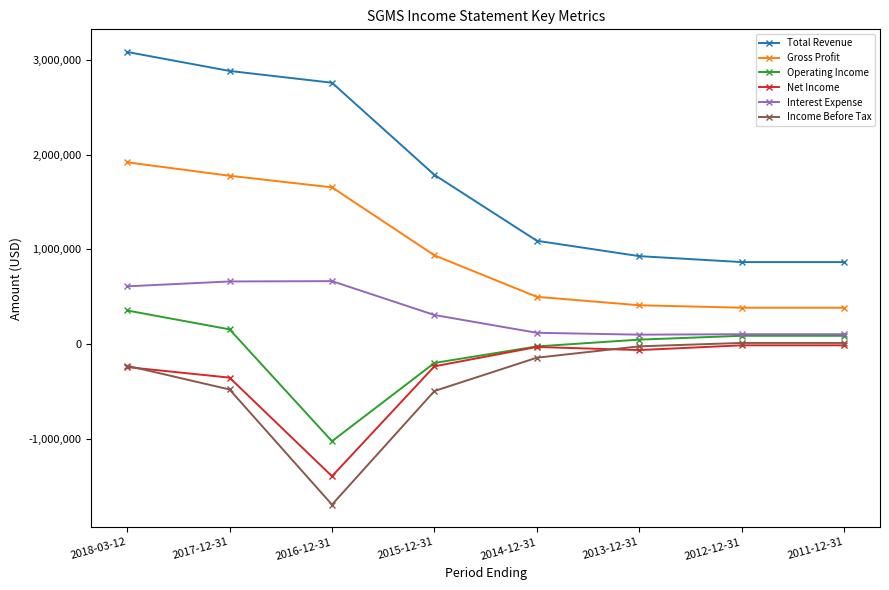

What is the value of the Gross Profit point at the 6th from the left?

410300